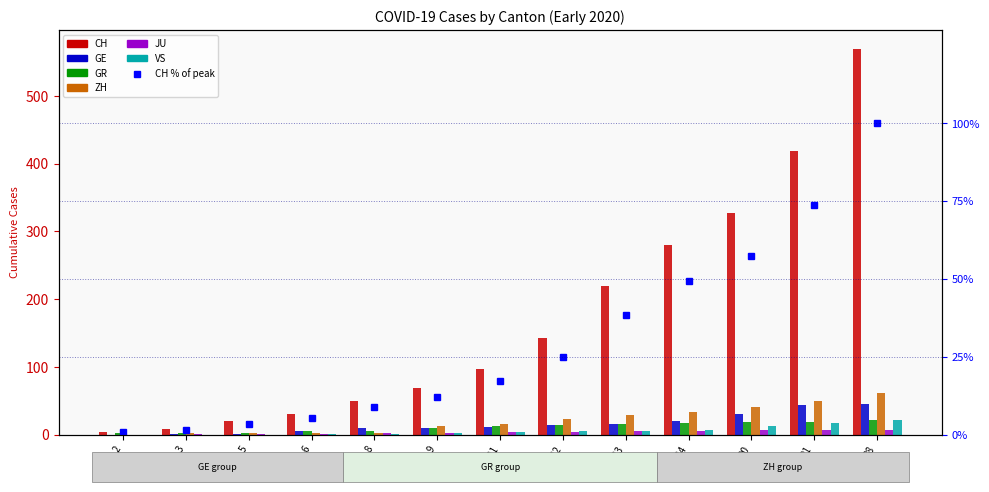

How many data points in JU are above 4?

5